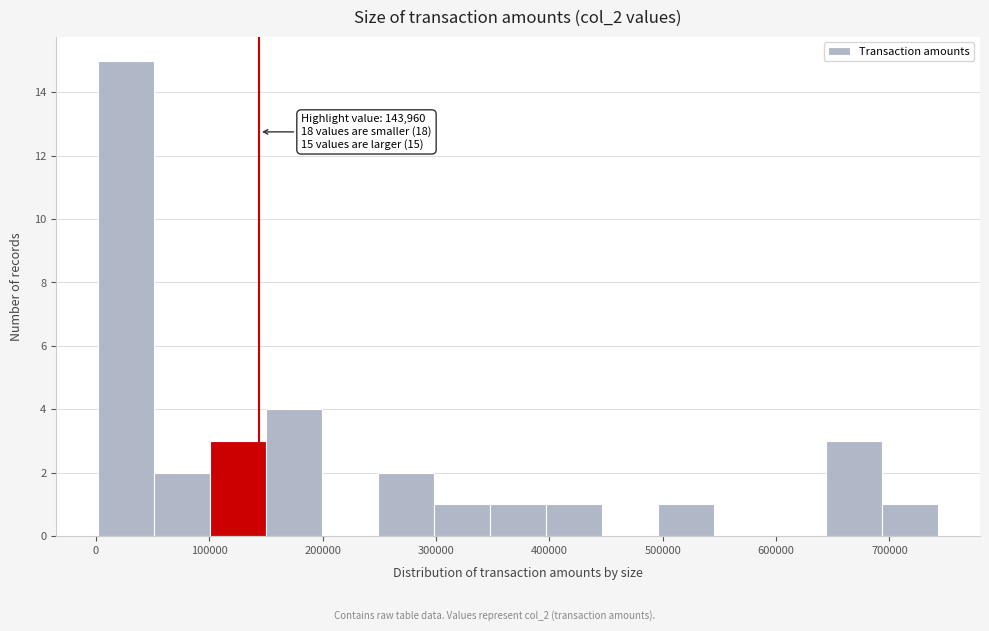

Over which range of the x-axis is the bar tallest?

0 to 50000